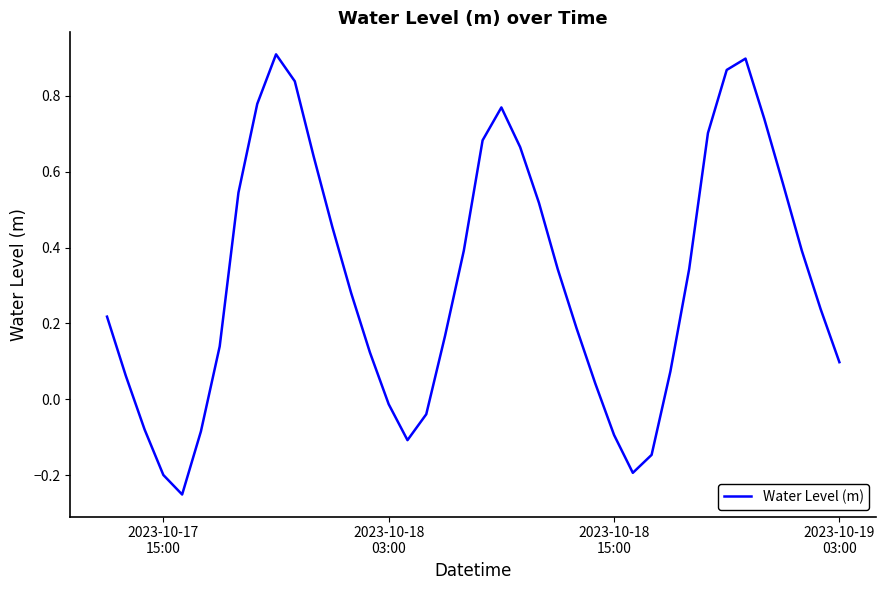

What is the difference between the maximum and minimum values?

1.2